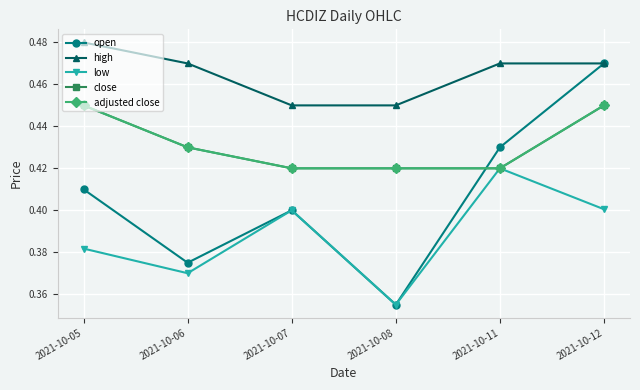

Does the chart have visible grid lines?

Yes